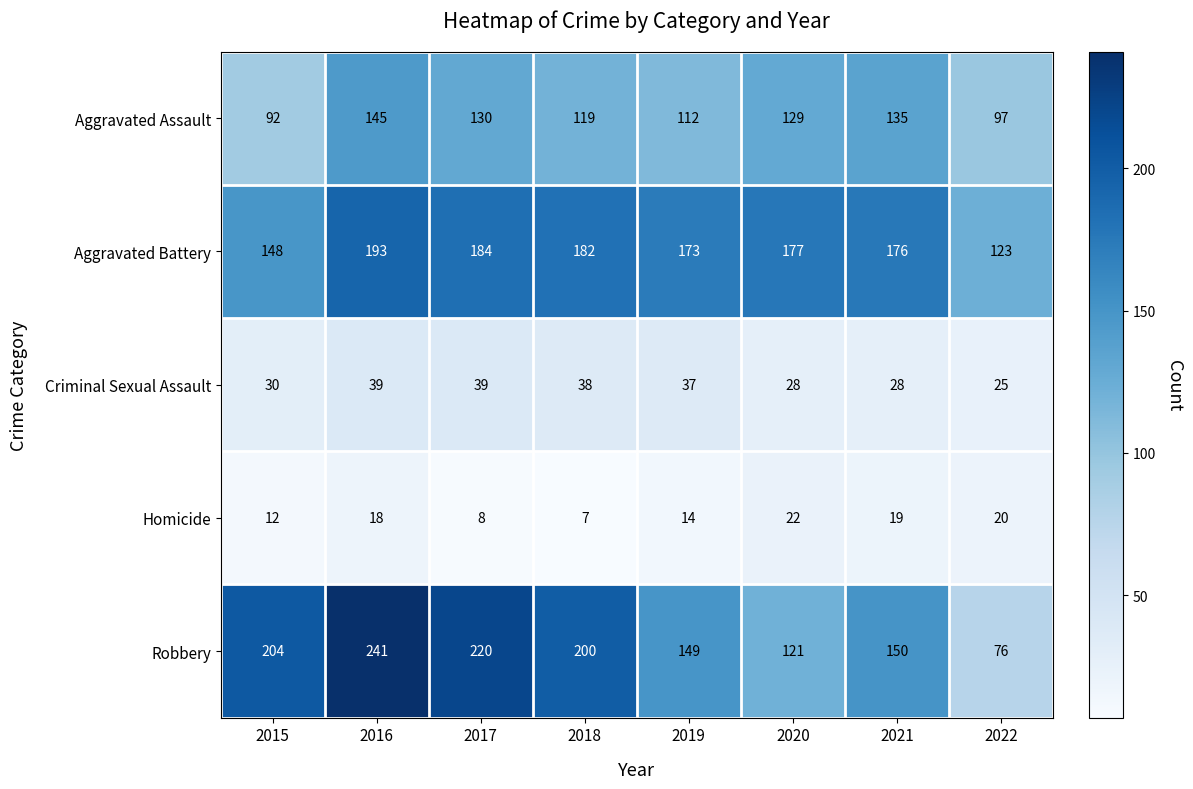

What is the highest value of the Criminal Sexual Assault series?

39